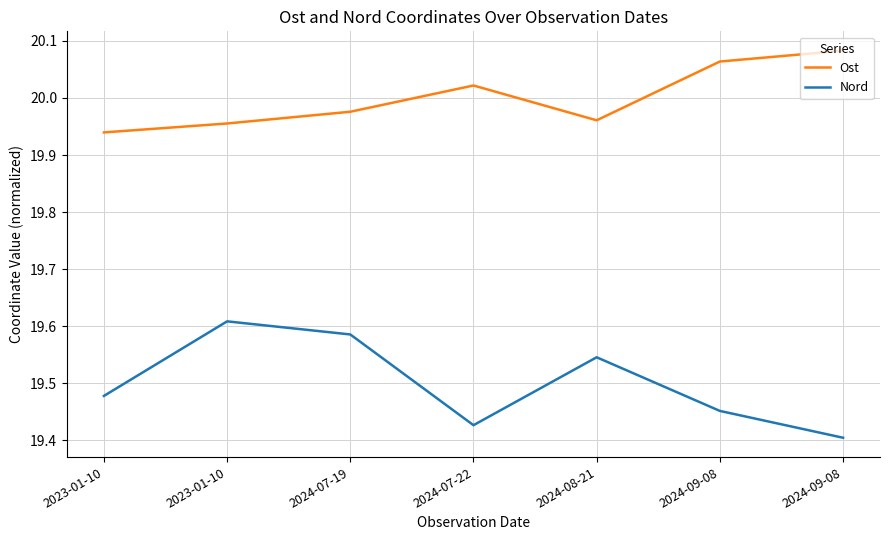

True or false: Ost has a value of 20.1 at 2024-09-08.

True